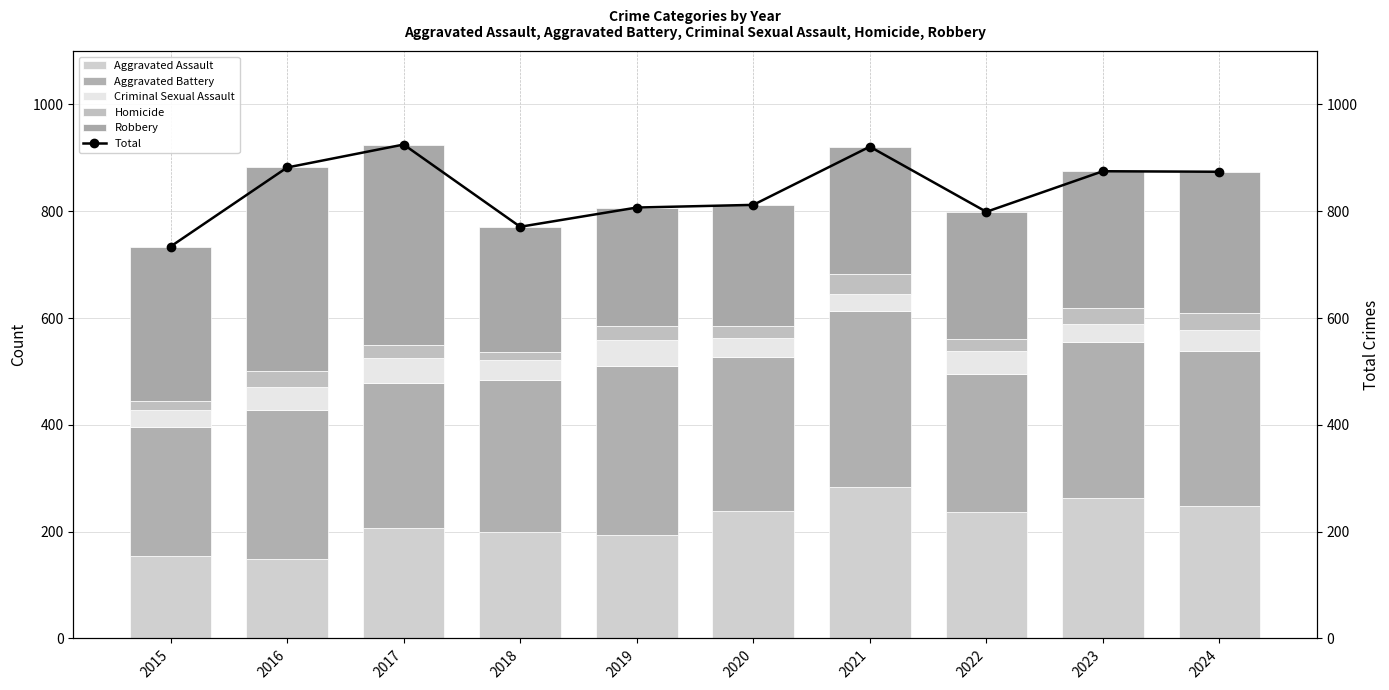

What is the lowest value of the Criminal Sexual Assault series?

32